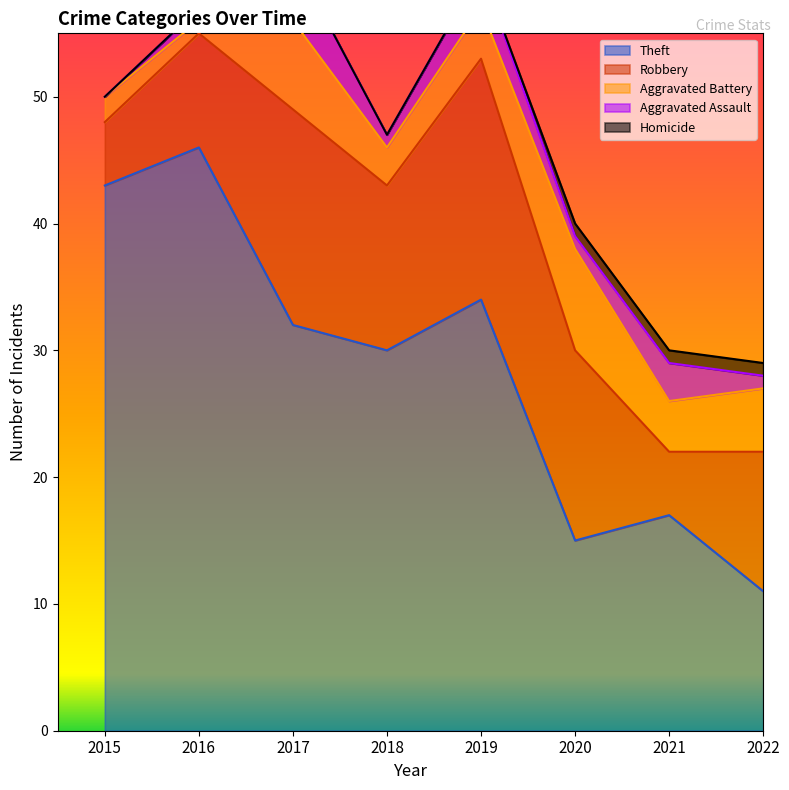

What is the sum of all Theft values?

228